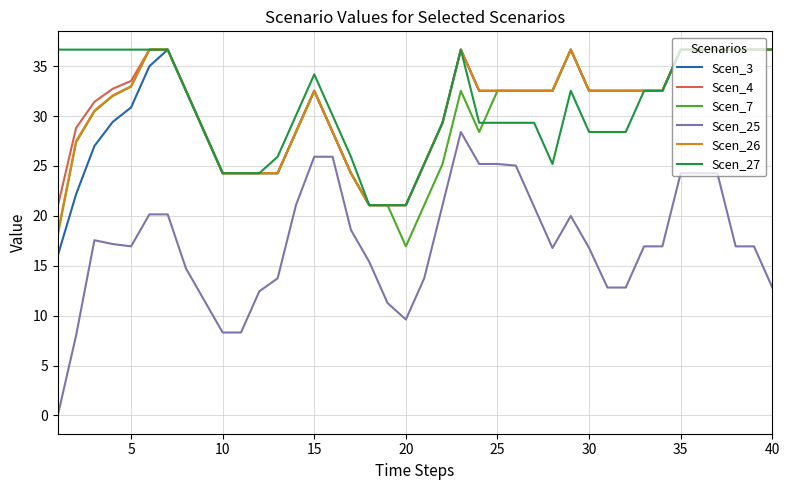

What is the lowest value of the Scen_4 series?

21.0